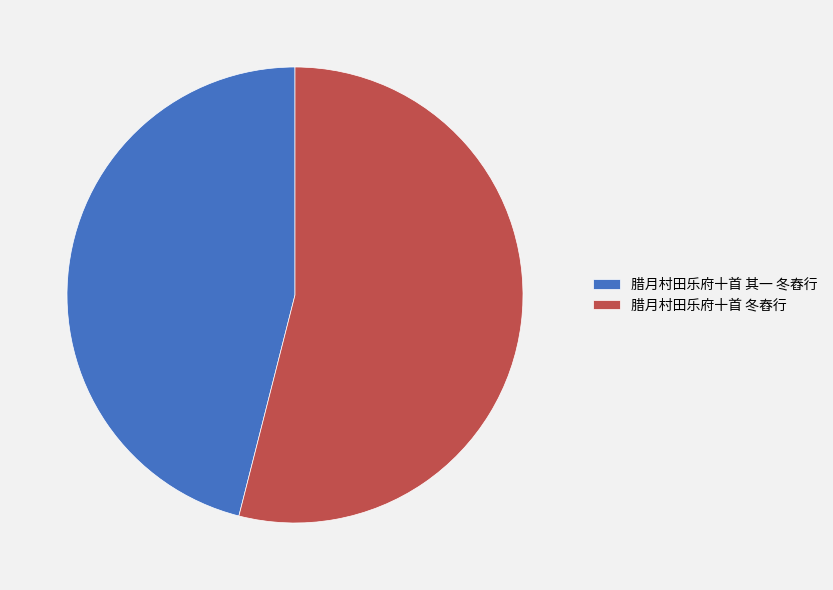

Is there a majority slice in this chart?

Yes